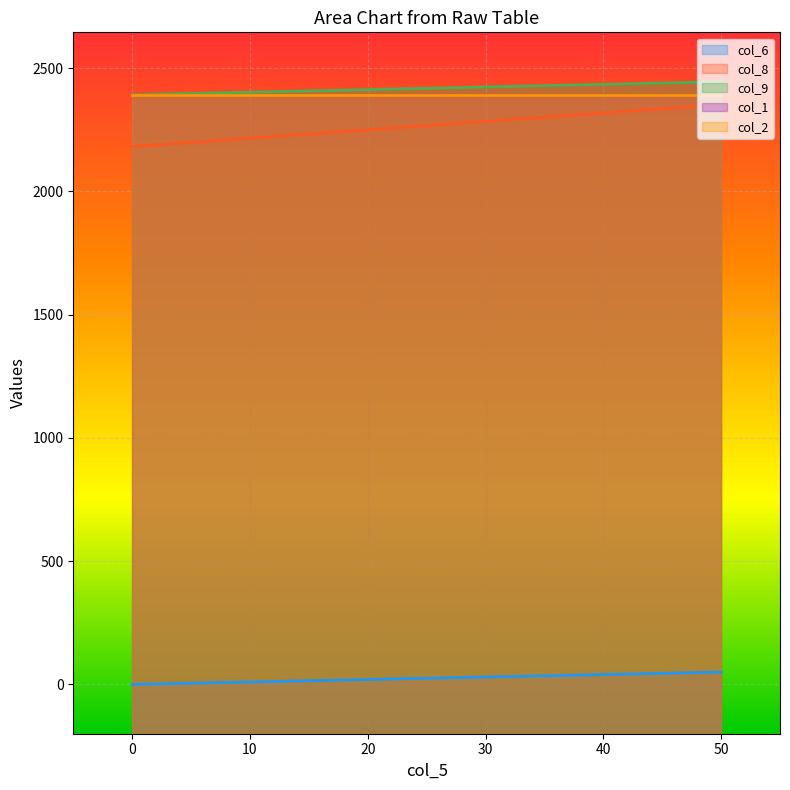

What is the sum of all col_2 values?

4784.4